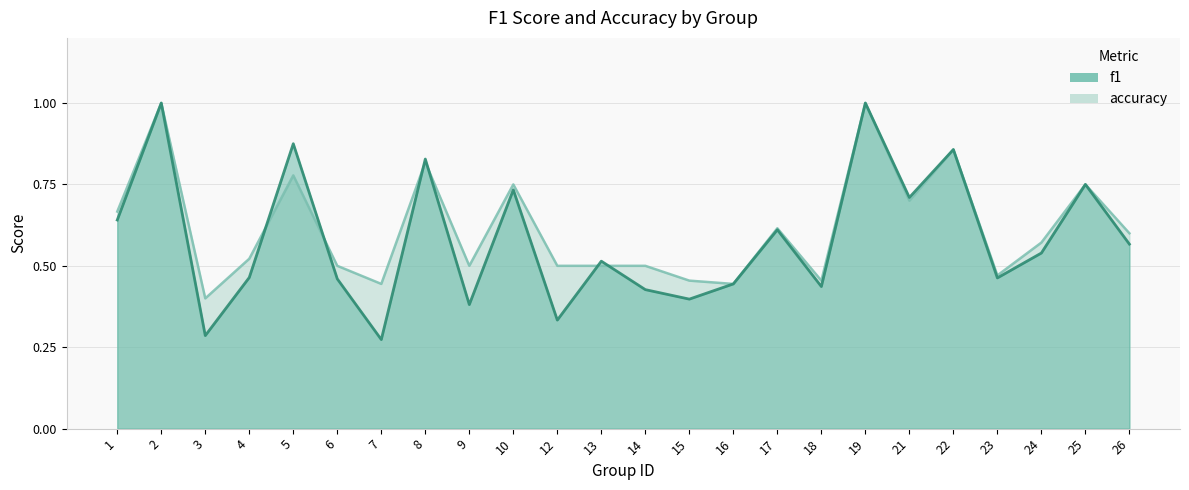

Where is f1 nearest to the value 0?

7